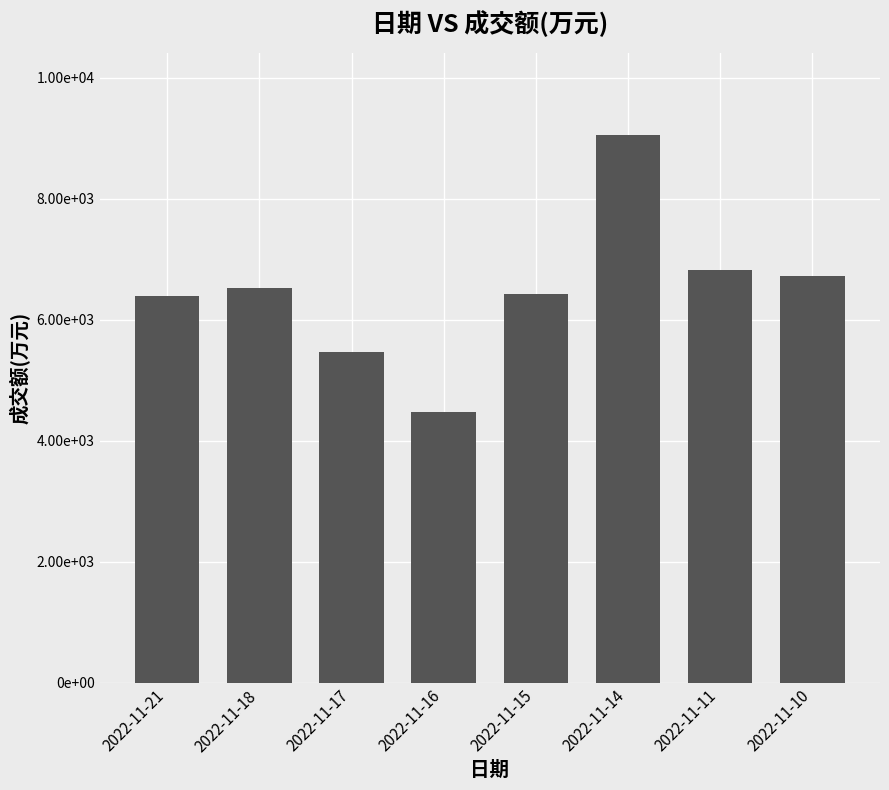

Are the bars horizontal?

No